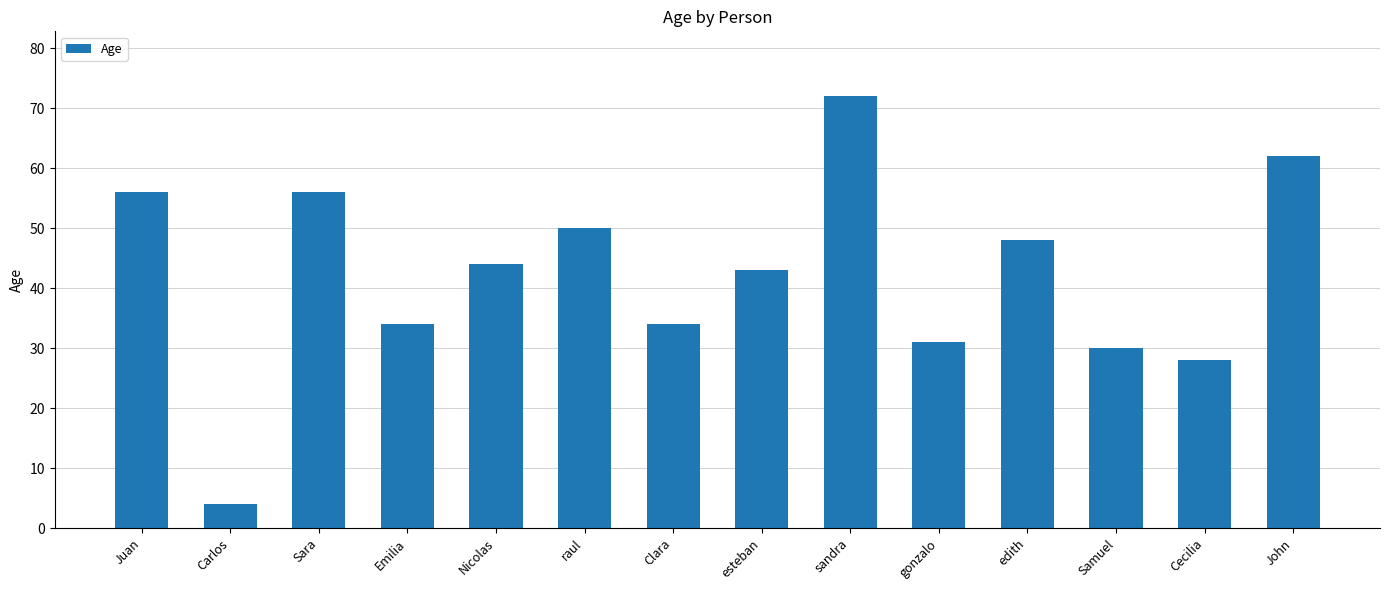

Which category has the lowest value across all series?

Carlos